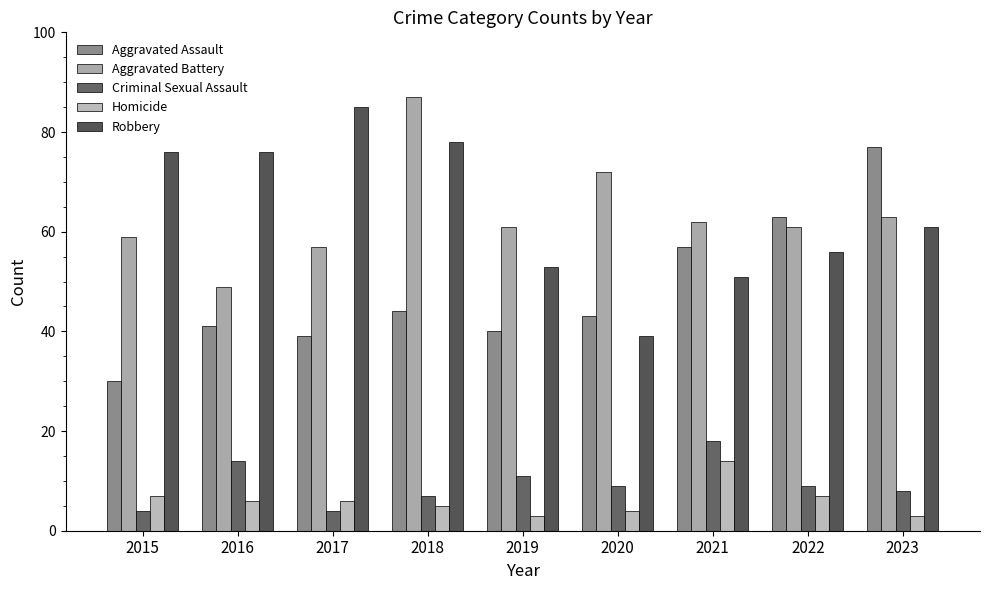

True or false: Aggravated Assault has a value of 84 at 2022.

False